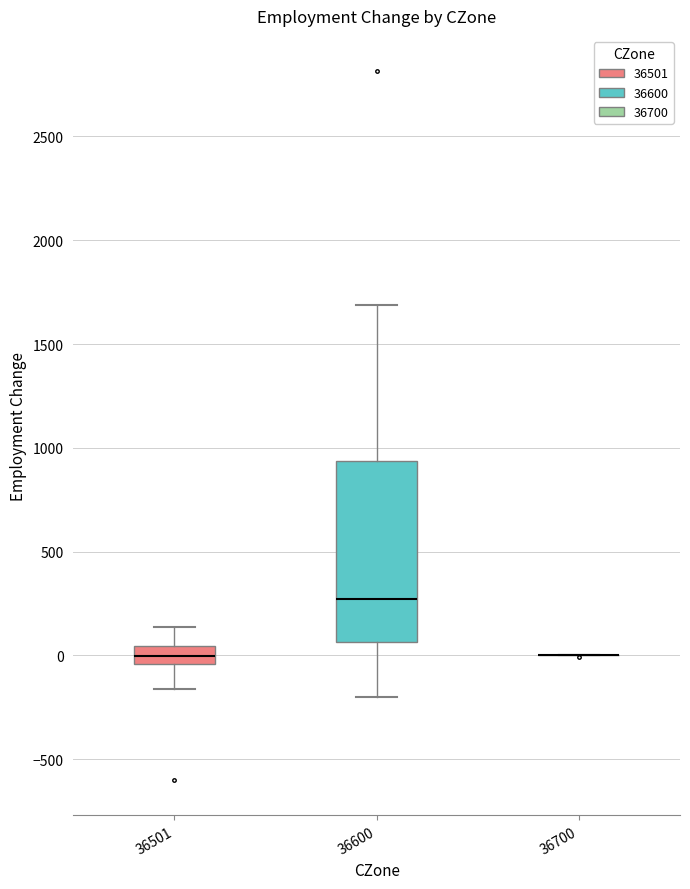

Reading left to right, transcribe this box plot: for each box, give where its median line is, the range the box spans, and where its two whiskers end, as read against the y-axis. The values are not printed on the chart, so give them approximately, as read against the axis.

36501: median 0, box -50 to 50, whiskers -150 to 150
36600: median 250, box 50 to 950, whiskers -200 to 1700
36700: box collapsed to a line at 0, whiskers 0 to 0